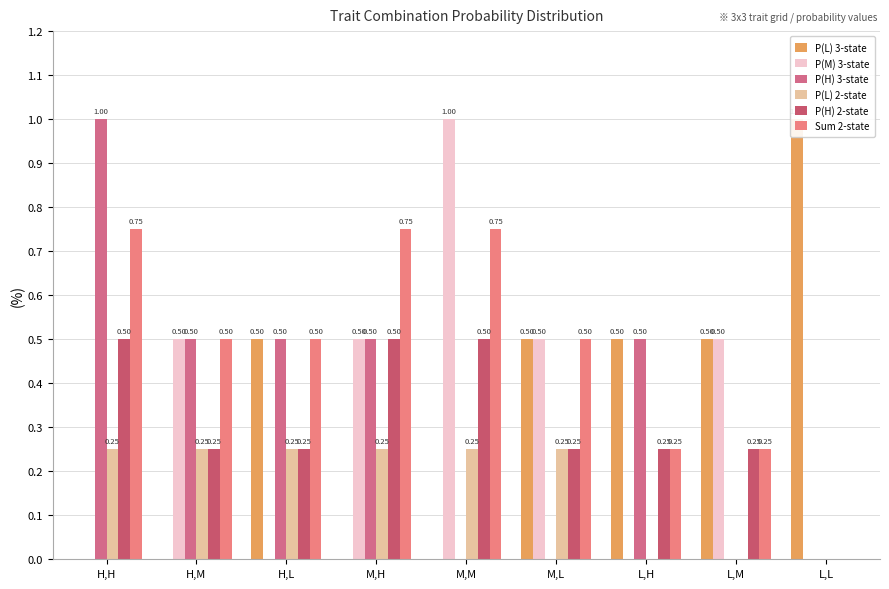

Reading right to left, list all the values displayed in this chart.

P(L) 3-state: L,L=1.0	L,M=0.5	L,H=0.5	M,L=0.5	M,M=0.0	M,H=0.0	H,L=0.5	H,M=0.0	H,H=0.0
P(M) 3-state: L,L=0.0	L,M=0.5	L,H=0.0	M,L=0.5	M,M=1.0	M,H=0.5	H,L=0.0	H,M=0.5	H,H=0.0
P(H) 3-state: L,L=0.0	L,M=0.0	L,H=0.5	M,L=0.0	M,M=0.0	M,H=0.5	H,L=0.5	H,M=0.5	H,H=1.0
P(L) 2-state: L,L=0.0	L,M=0.0	L,H=0.0	M,L=0.2	M,M=0.2	M,H=0.2	H,L=0.2	H,M=0.2	H,H=0.2
P(H) 2-state: L,L=0.0	L,M=0.2	L,H=0.2	M,L=0.2	M,M=0.5	M,H=0.5	H,L=0.2	H,M=0.2	H,H=0.5
Sum 2-state: L,L=0.0	L,M=0.2	L,H=0.2	M,L=0.5	M,M=0.8	M,H=0.8	H,L=0.5	H,M=0.5	H,H=0.8